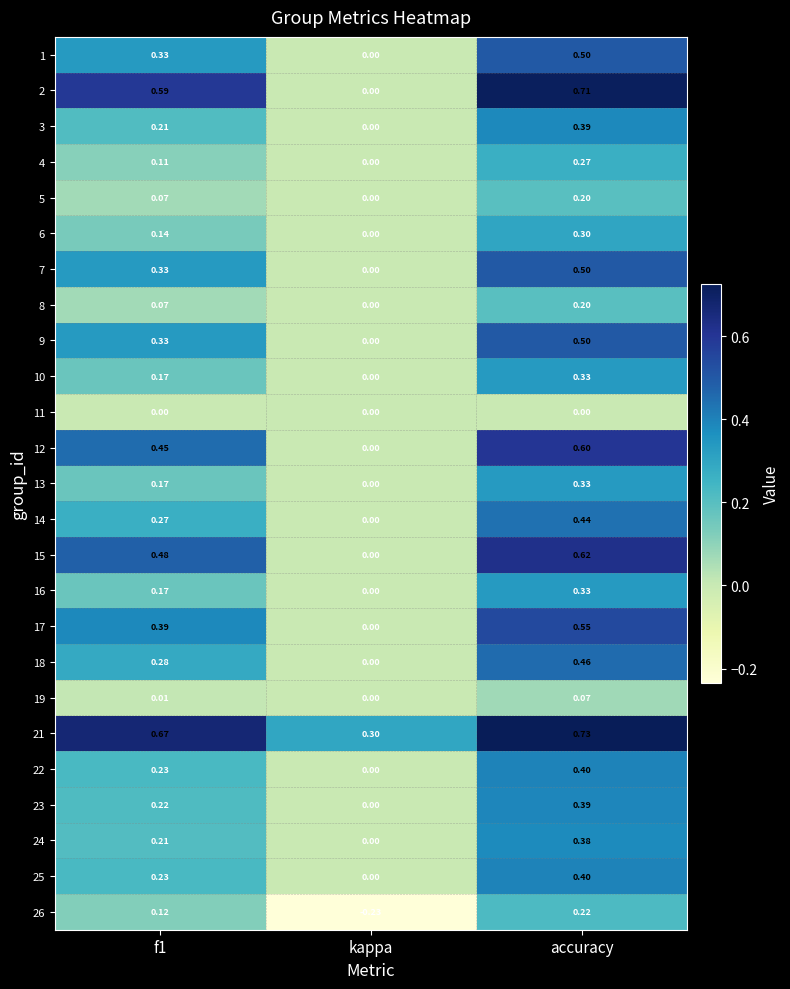

At which label does 1 reach its peak?

accuracy